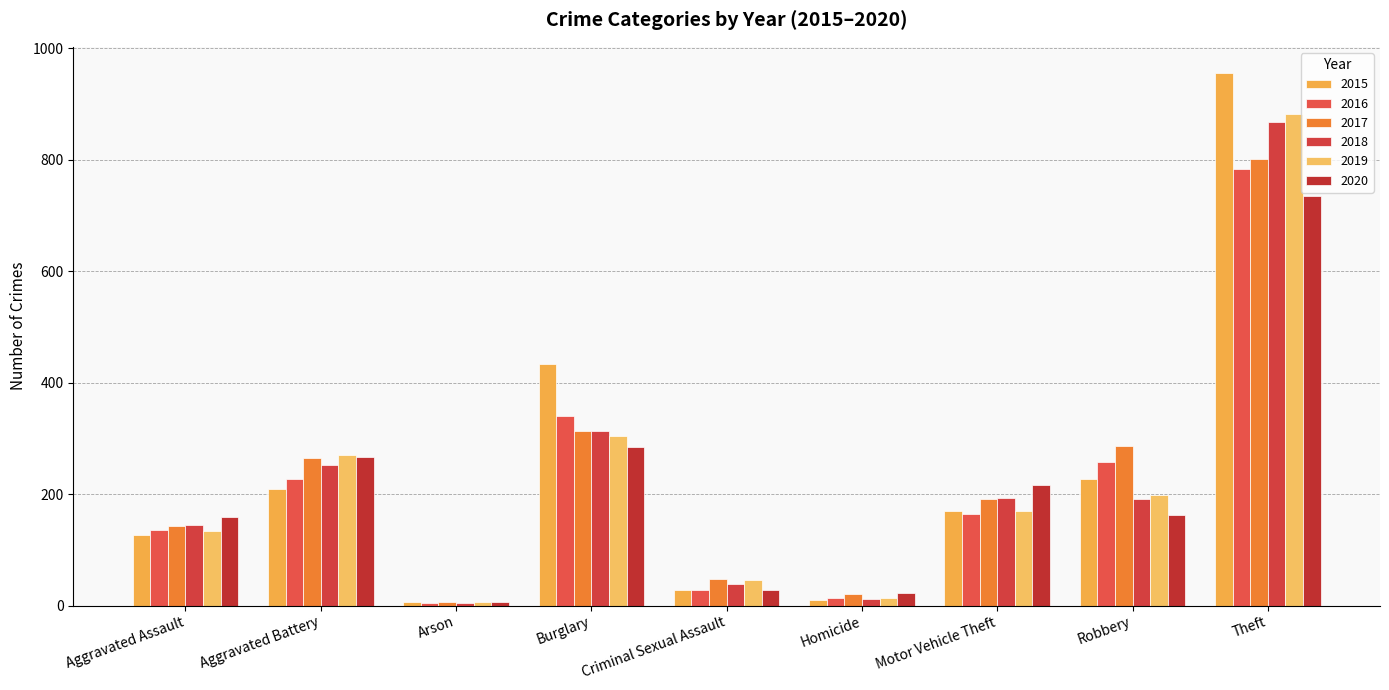

The value of 2018 at Robbery is 61. True or false?

False